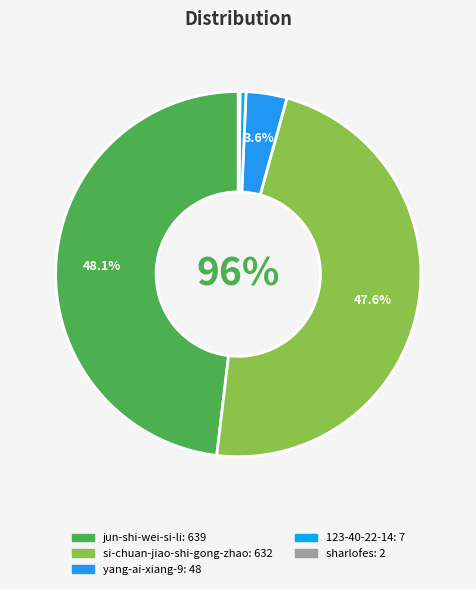

Count the number of slices in the pie.

5